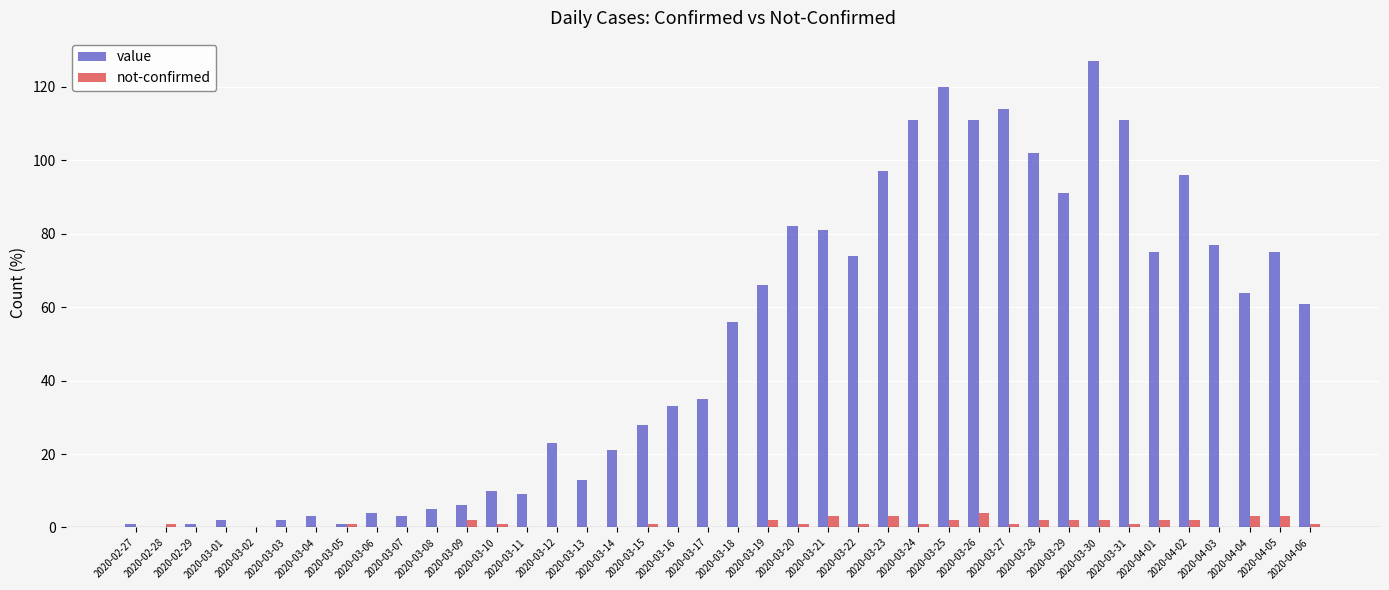

What is the spread (max minus min) of values at 2020-03-27?

113